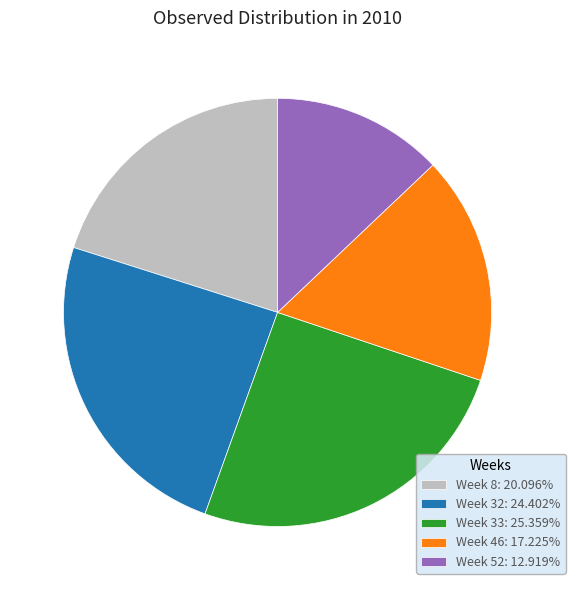

Which category has the smallest portion of the pie?

Week 52